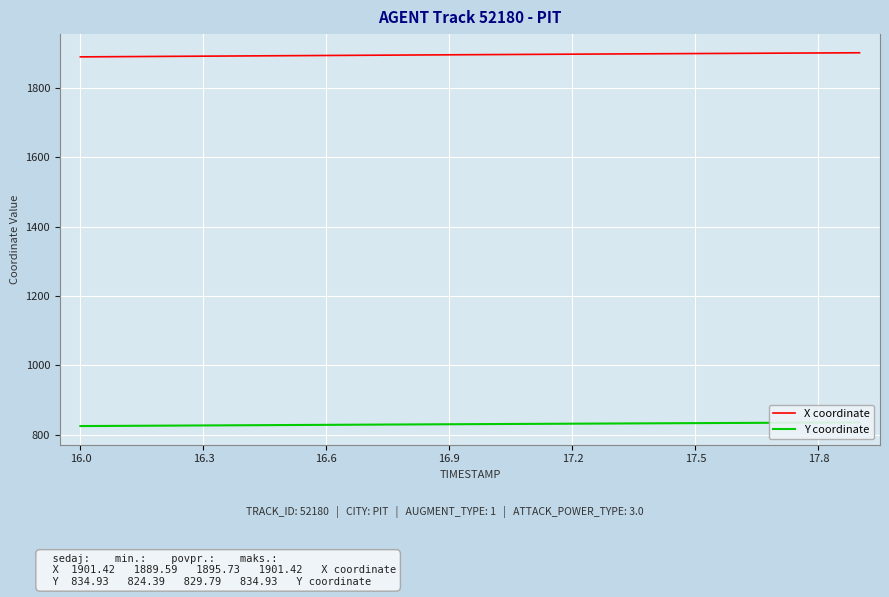

What is the difference between the highest and lowest values at 16?

1066.4